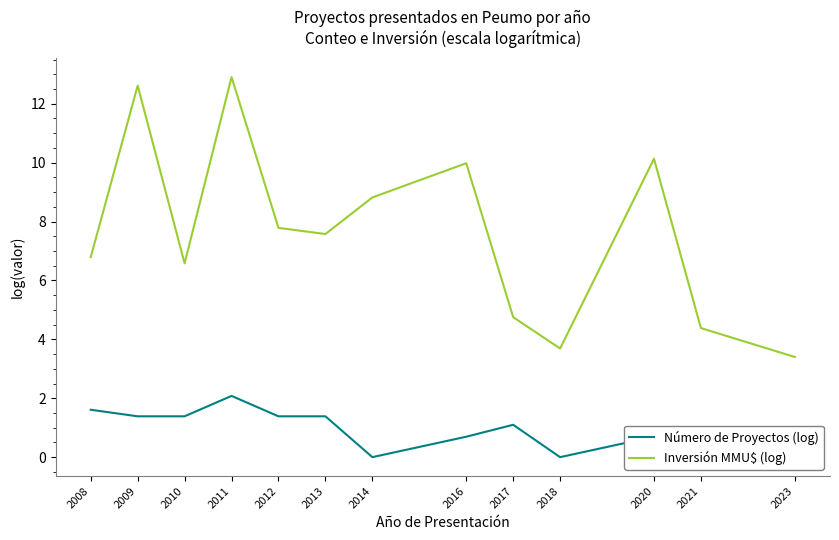

The Número de Proyectos (log) series shows 0.7 at 2008. True or false?

False